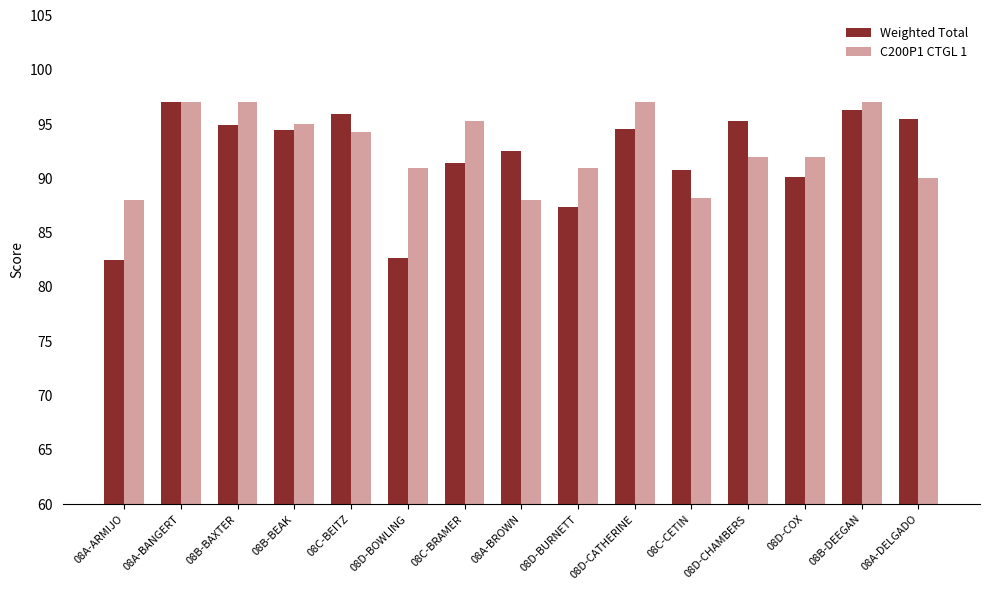

At 08D-CATHERINE, list the series in order from smallest to largest.

Weighted Total, C200P1 CTGL 1